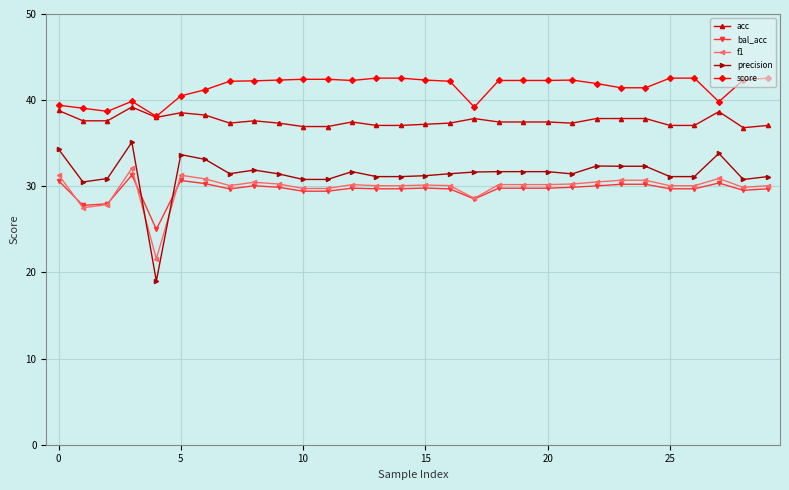

What is the value of the f1 point at the 28th from the left?

30.9